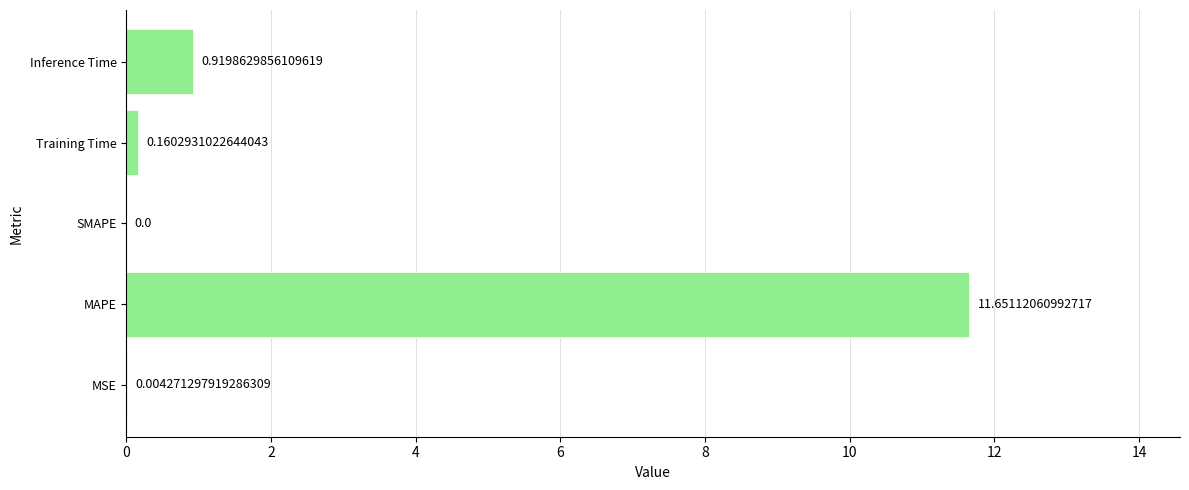

Between MSE and MAPE, which is larger?

MAPE